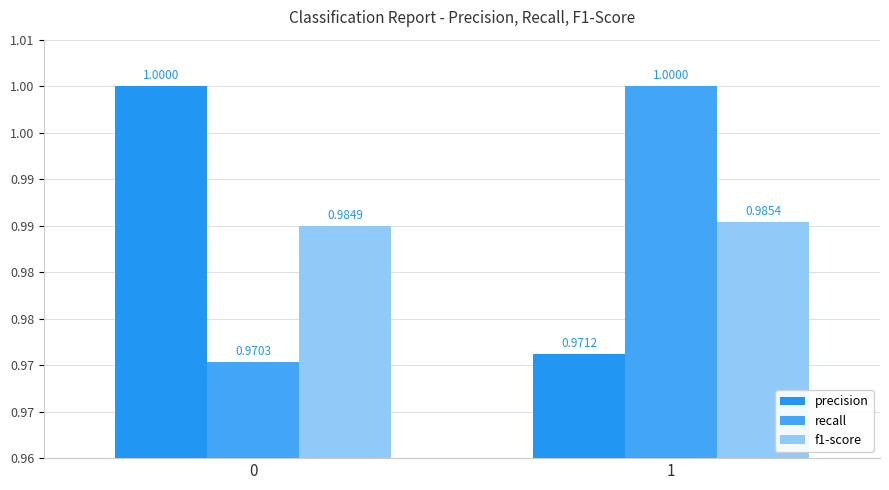

What is the approximate value of recall at 0?

1.0